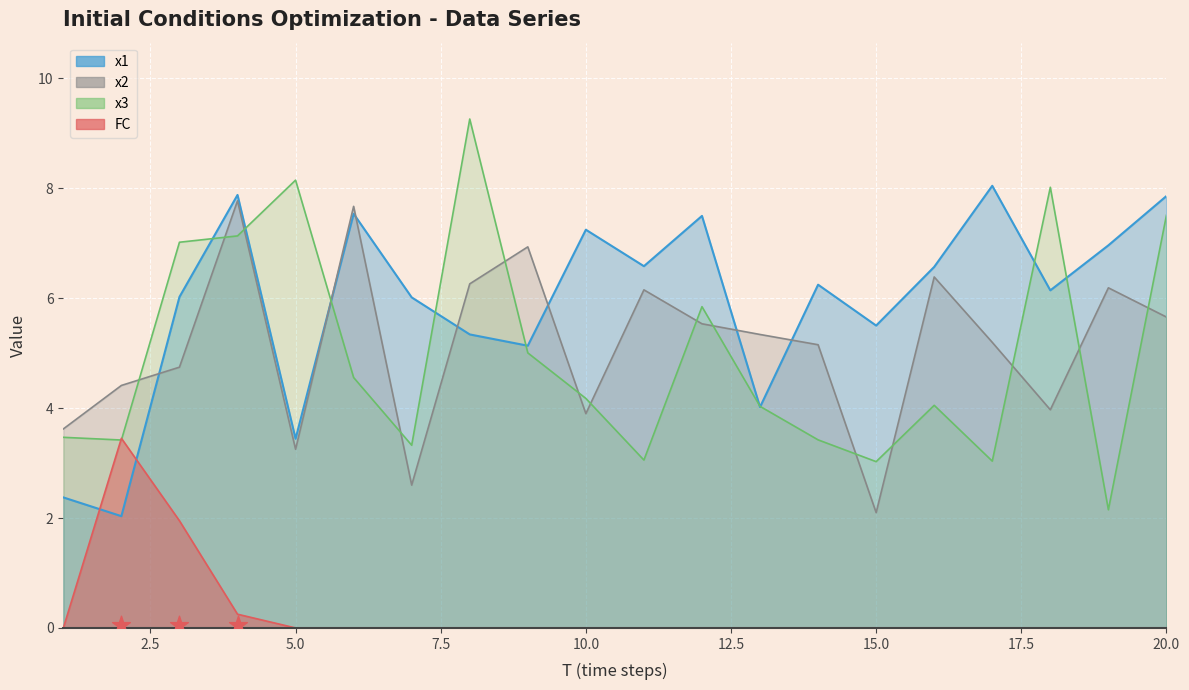

Which series contains the highest Y value?

x3